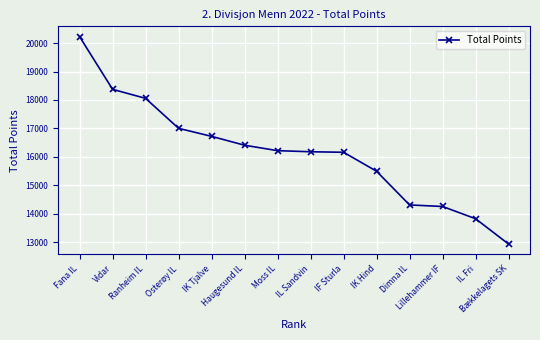

What is the value of the 3rd point from the left?

18056